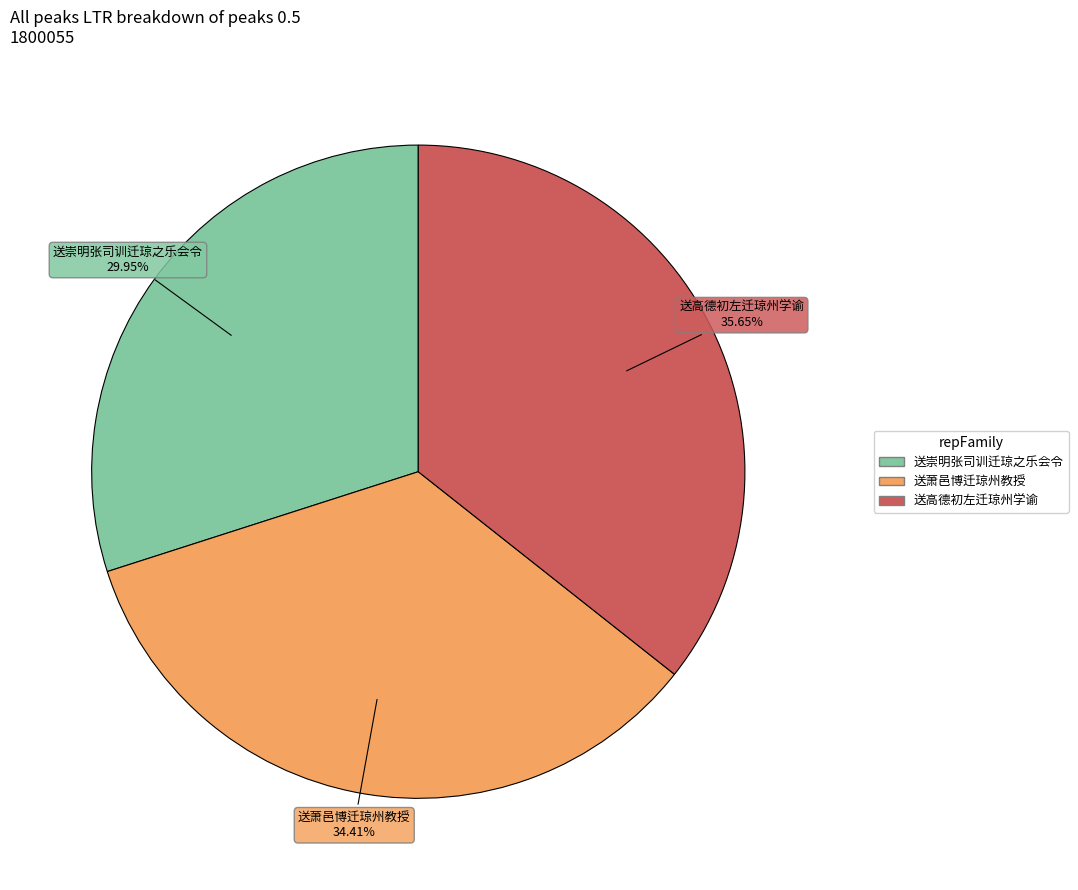

Rank the categories by value from lowest to highest.

送崇明张司训迁琼之乐会令, 送萧邑博迁琼州教授, 送高德初左迁琼州学谕